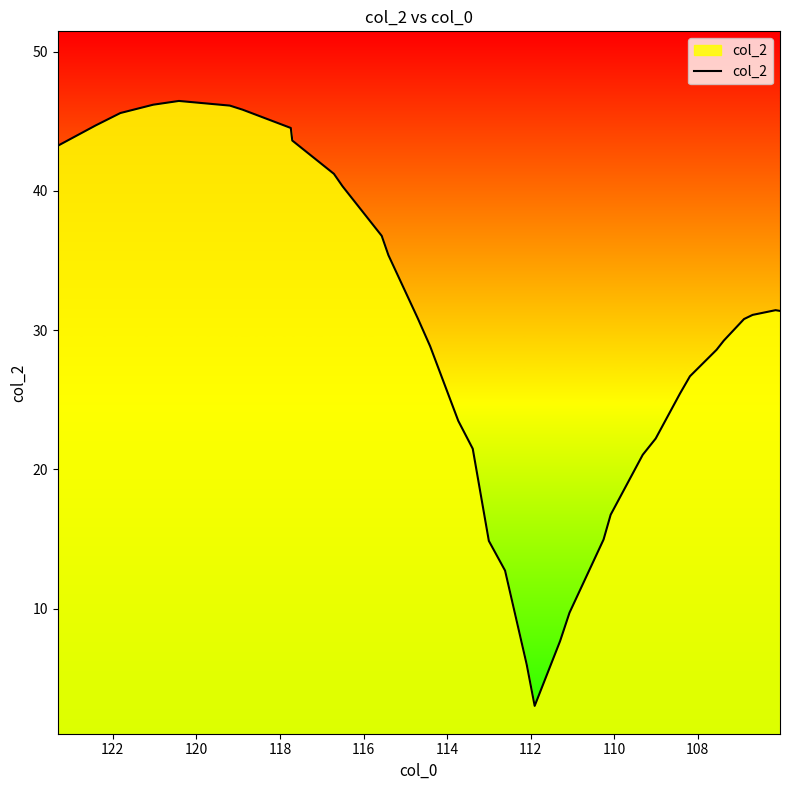

The chart shows a value of 6.7 at 23. True or false?

False